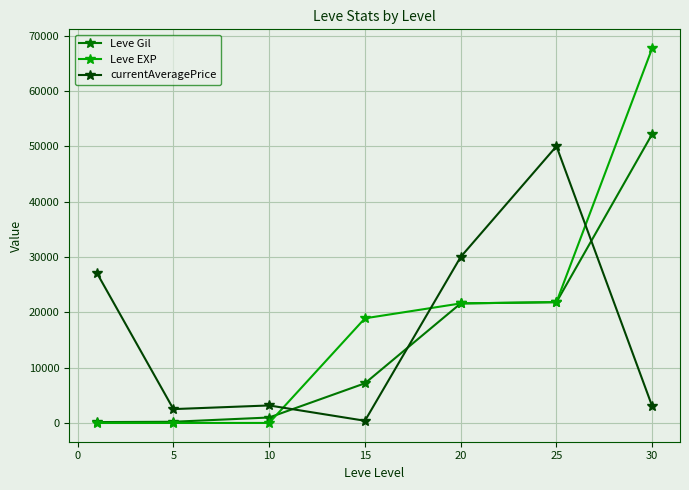

How many intersections are there between currentAveragePrice and Leve EXP?

3